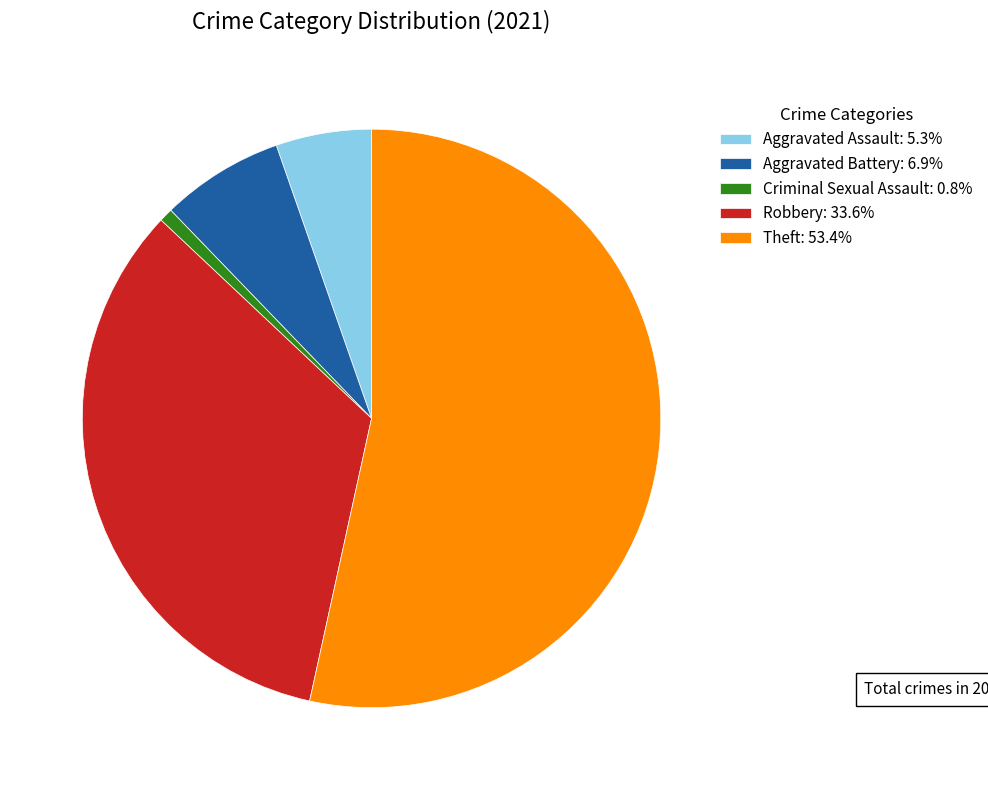

Is there any slice that represents more than half of the pie?

Yes